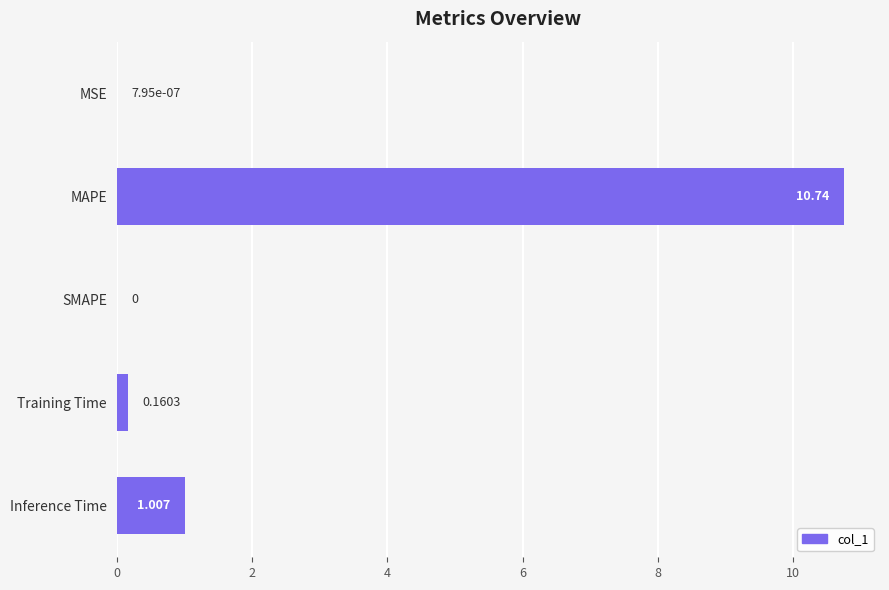

What is the maximum value shown in the chart?

10.7